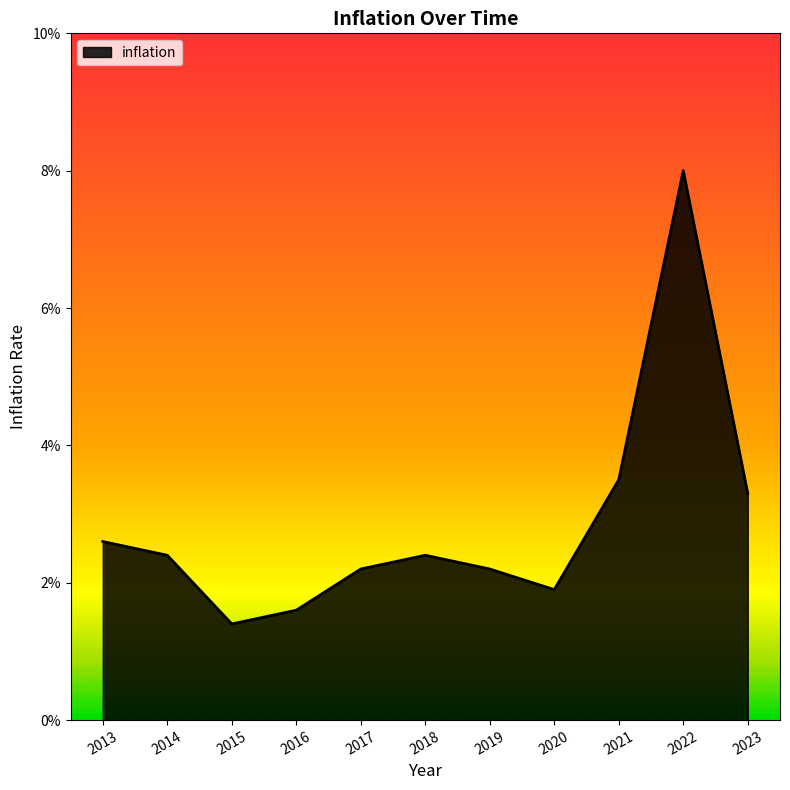

Is this an area chart (filled region under the line)?

Yes